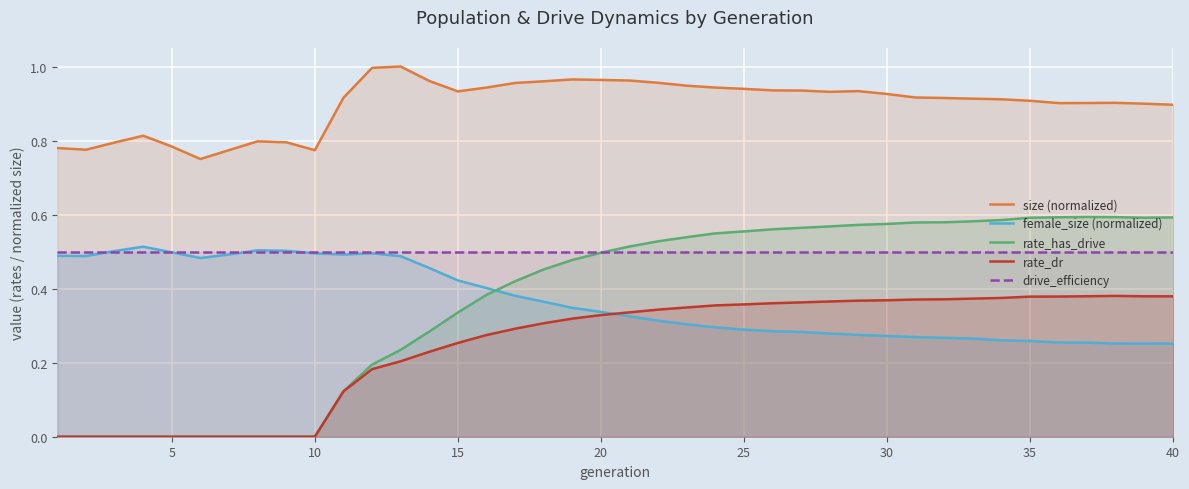

At which category does rate_has_drive reach its first local peak?

36